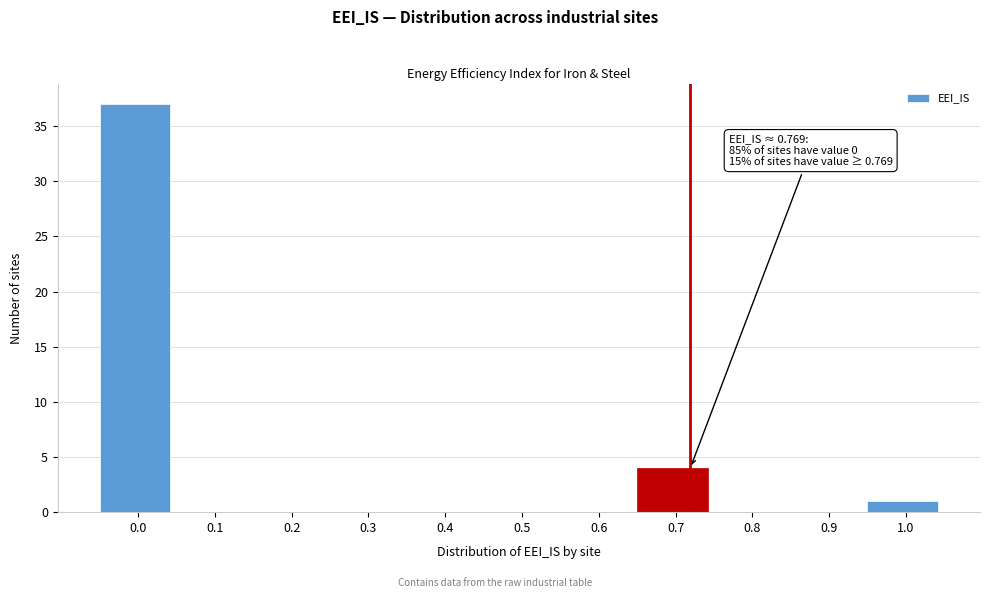

Reading left to right, transcribe all the data shown in this chart.

0.0=37	0.1=0	0.2=0	0.3=0	0.4=0	0.5=0	0.6=0	0.7=4	0.8=0	0.9=0	1.0=1